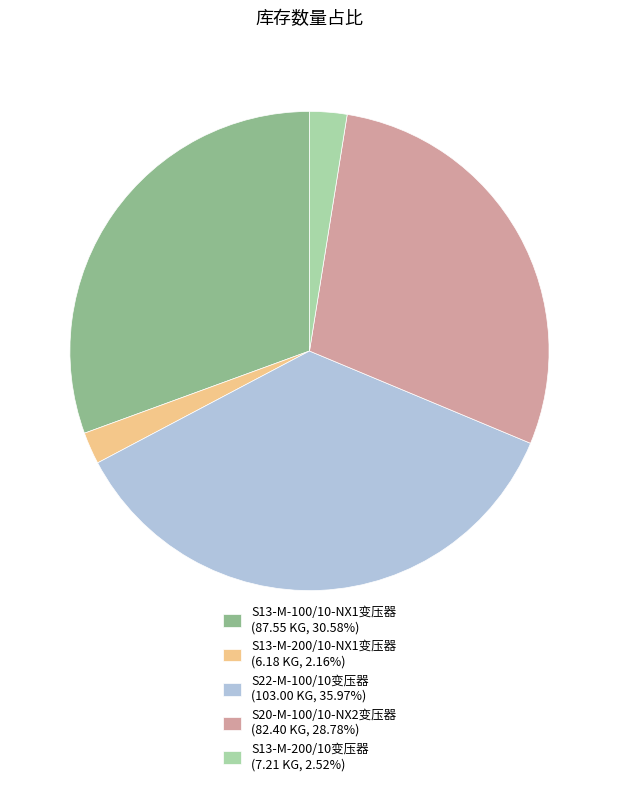

Which has a higher value, S13-M-200/10-NX1变压器 or S13-M-100/10-NX1变压器?

S13-M-100/10-NX1变压器